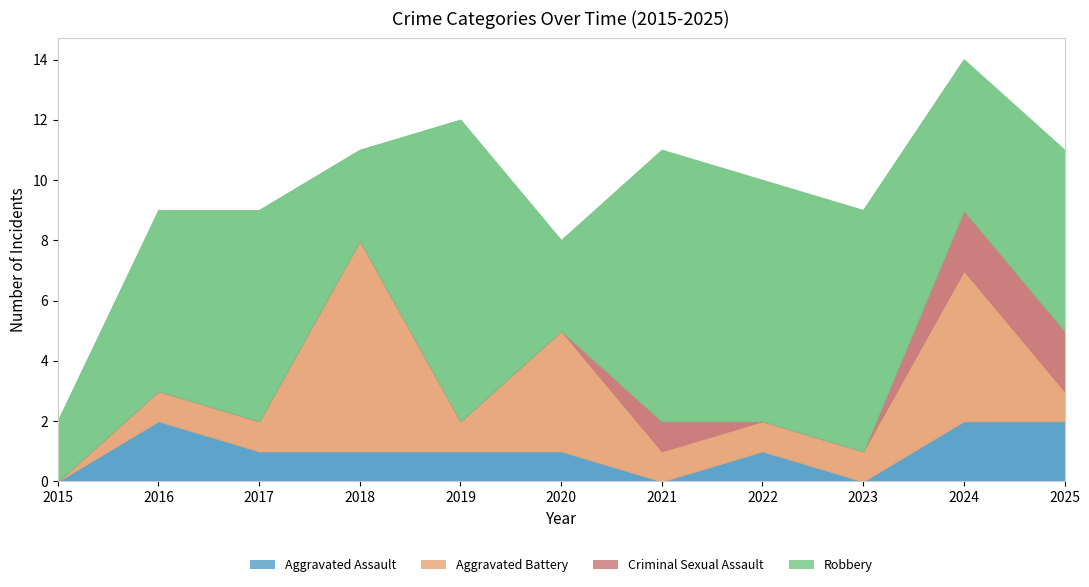

The Aggravated Battery series shows 7 at 2024. True or false?

False